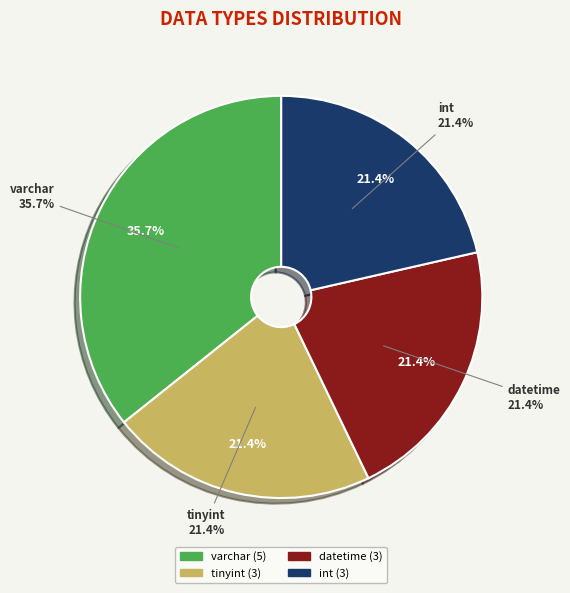

To the nearest percent, what portion does int represent?

21%